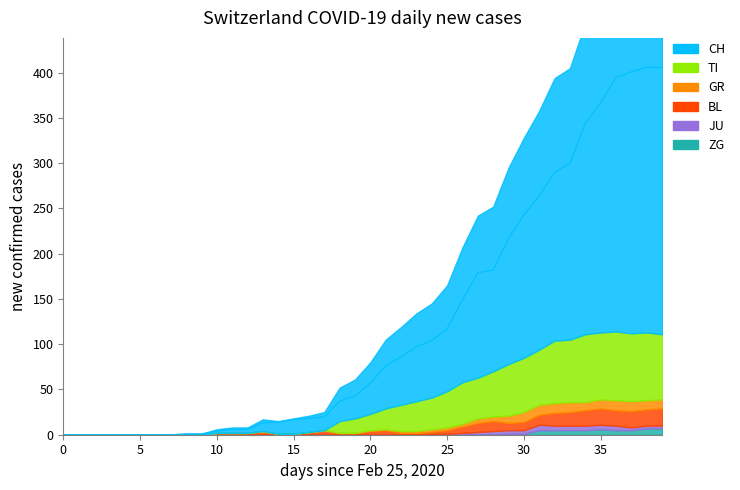

At how many categories does at least one series exceed 347?

5